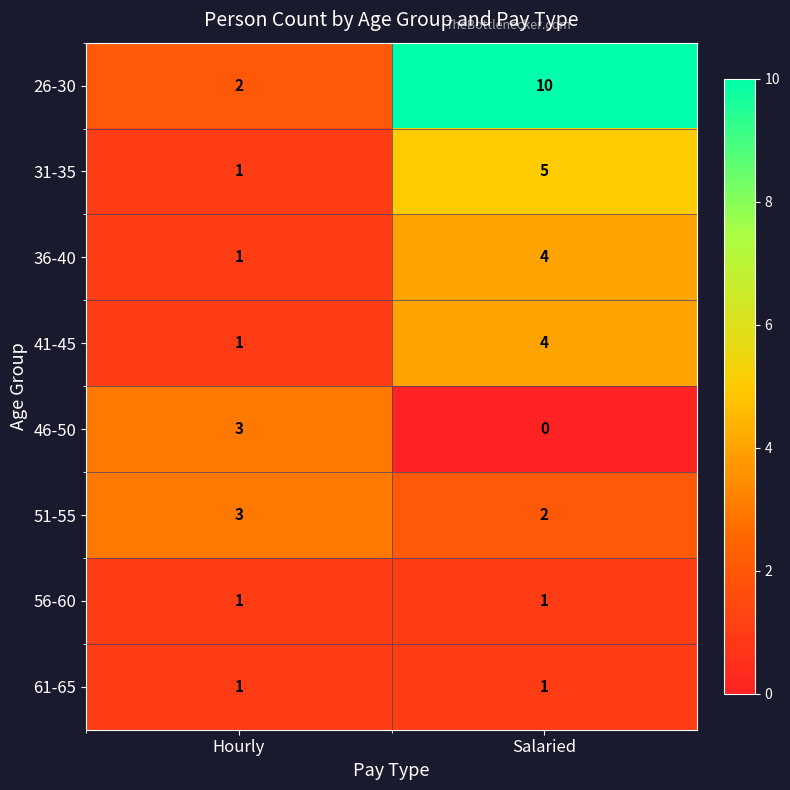

What is the spread (max minus min) of values at Salaried?

10